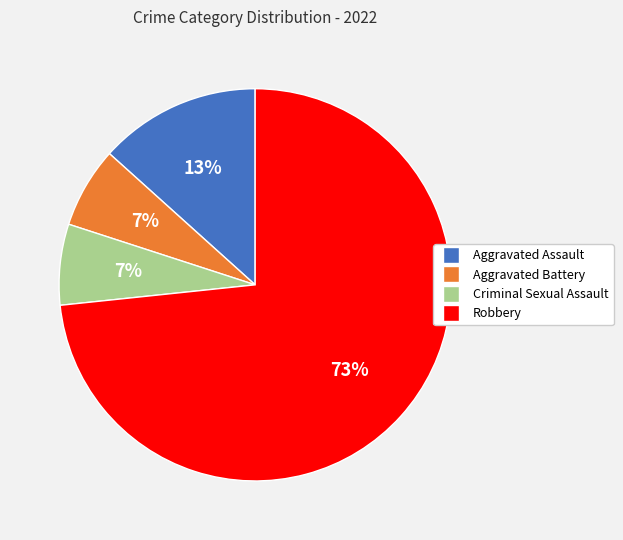

Which category has the biggest portion of the pie?

Robbery